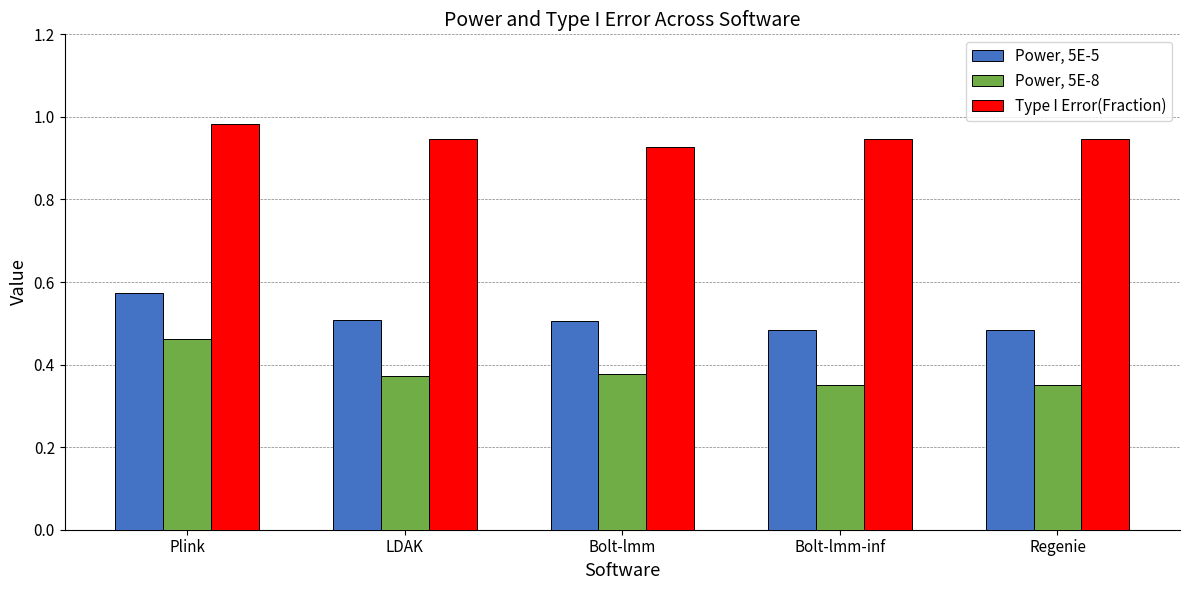

Is it true that Power, 5E-8 equals 0.5 at Plink?

True